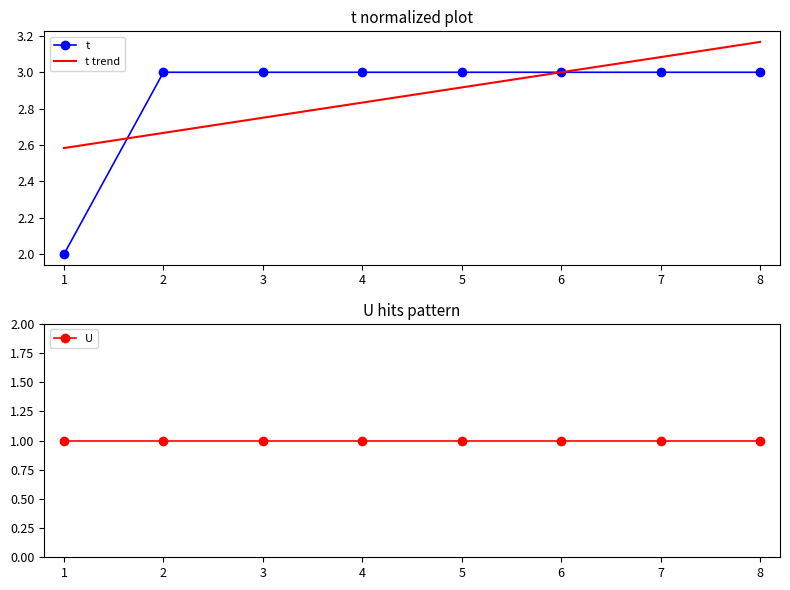

How many data points are less than 3?

1